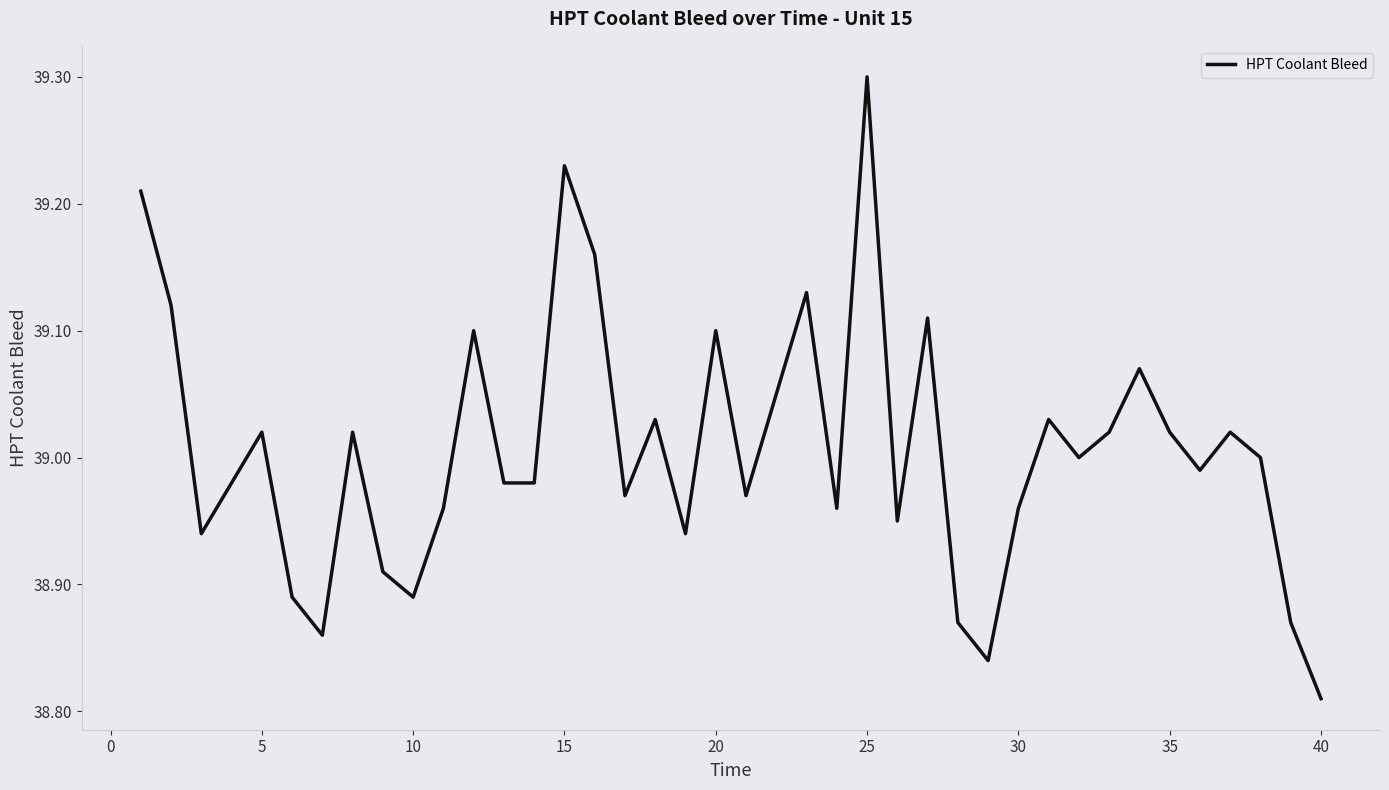

Is this an area chart (filled region under the line)?

No